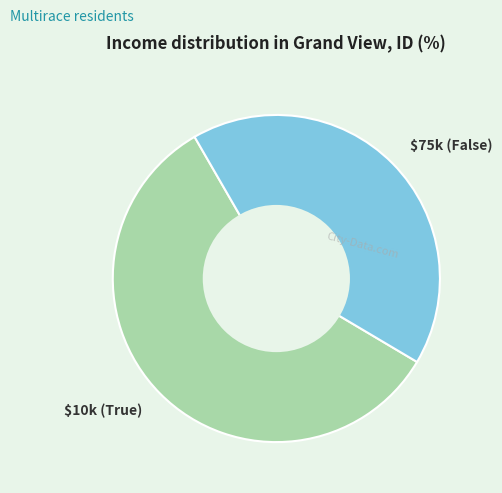

Is there a majority slice in this chart?

Yes